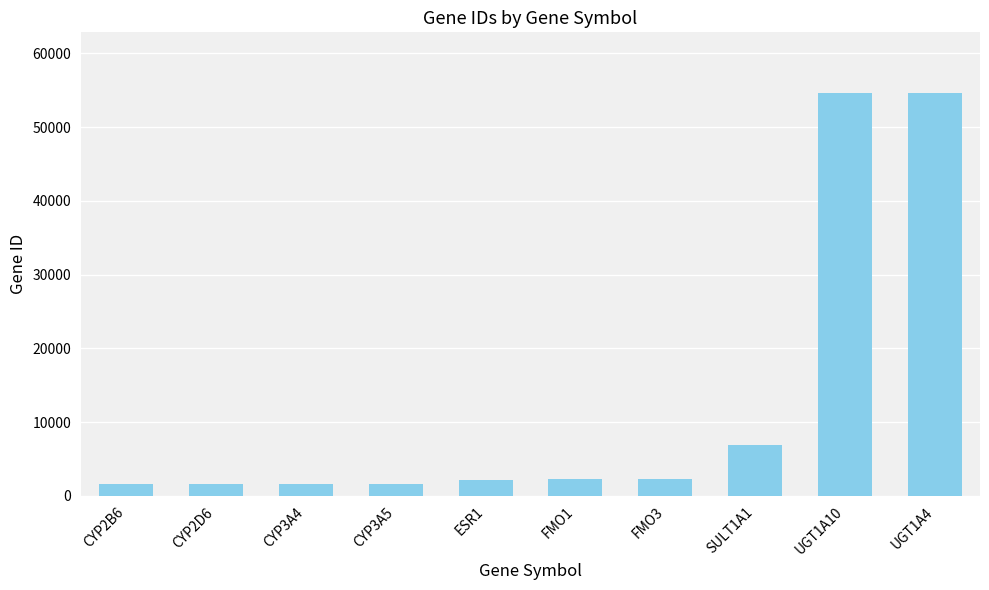

Is it true that the value at UGT1A4 is 54657?

True